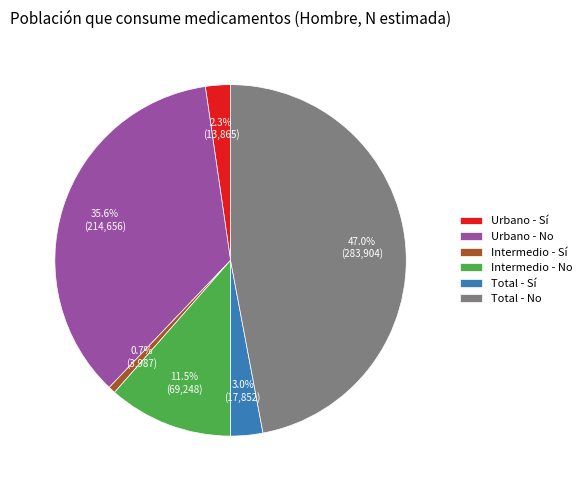

Rank the categories by value from highest to lowest.

Total - No, Urbano - No, Intermedio - No, Total - Sí, Urbano - Sí, Intermedio - Sí